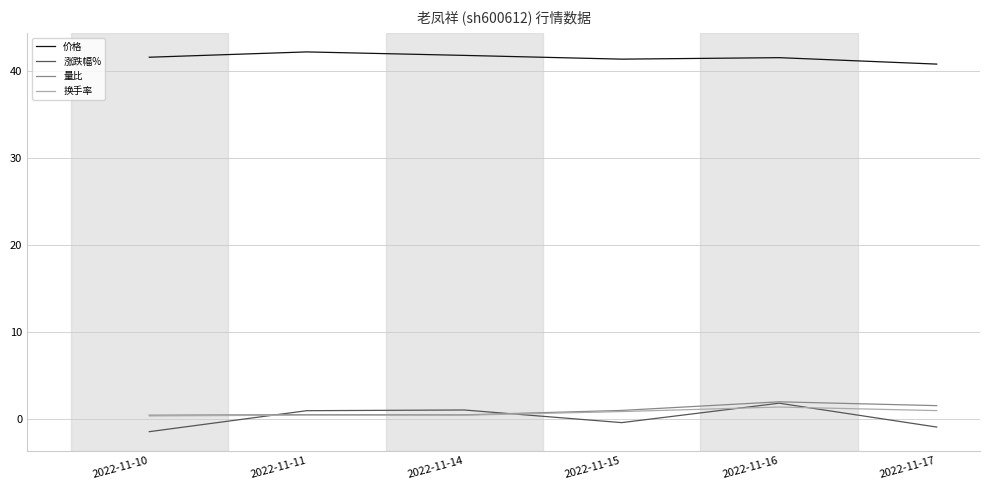

Which series has the widest spread of values?

涨跌幅%